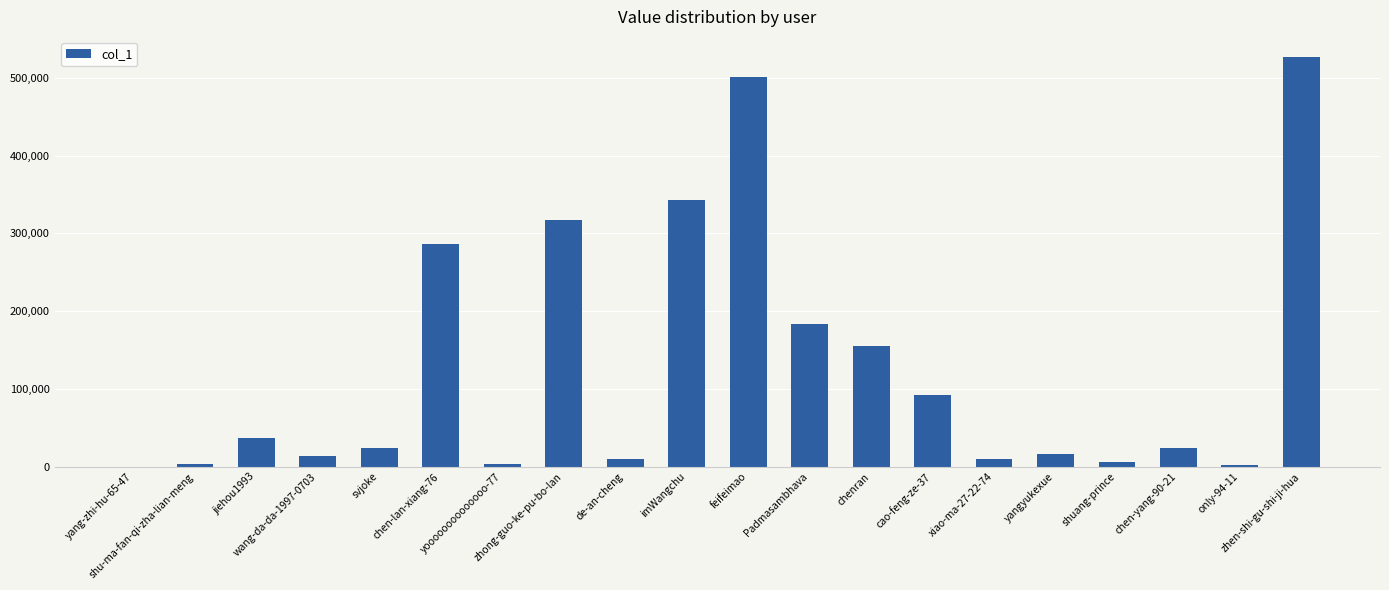

What is the maximum value shown in the chart?

526398